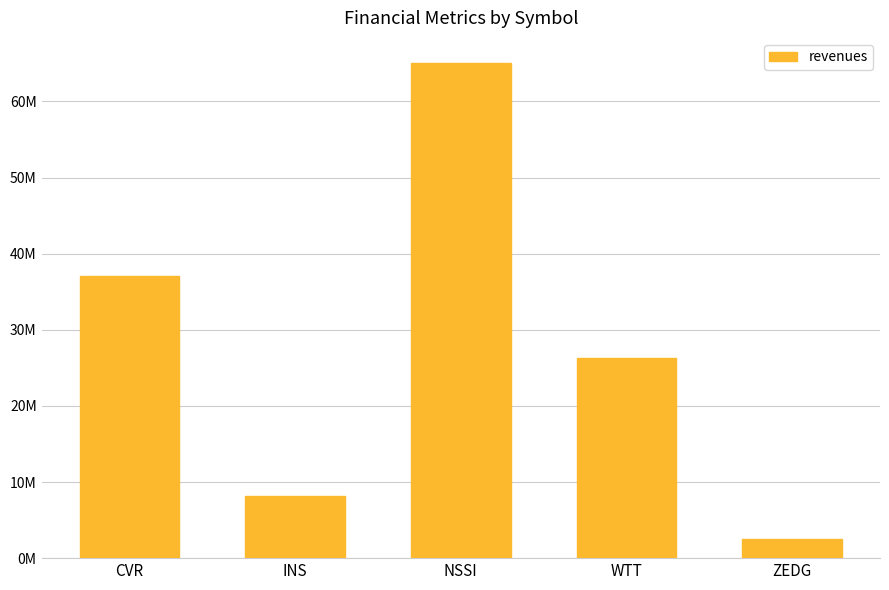

What position from the right is WTT?

2